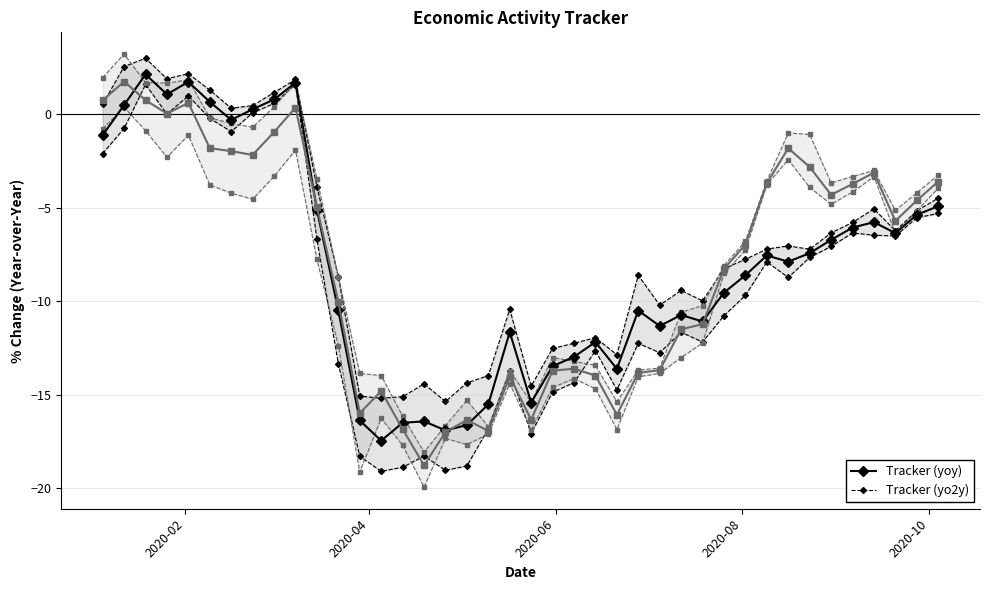

True or false: Tracker (yo2y) and High (yo2y) cross at least once.

False